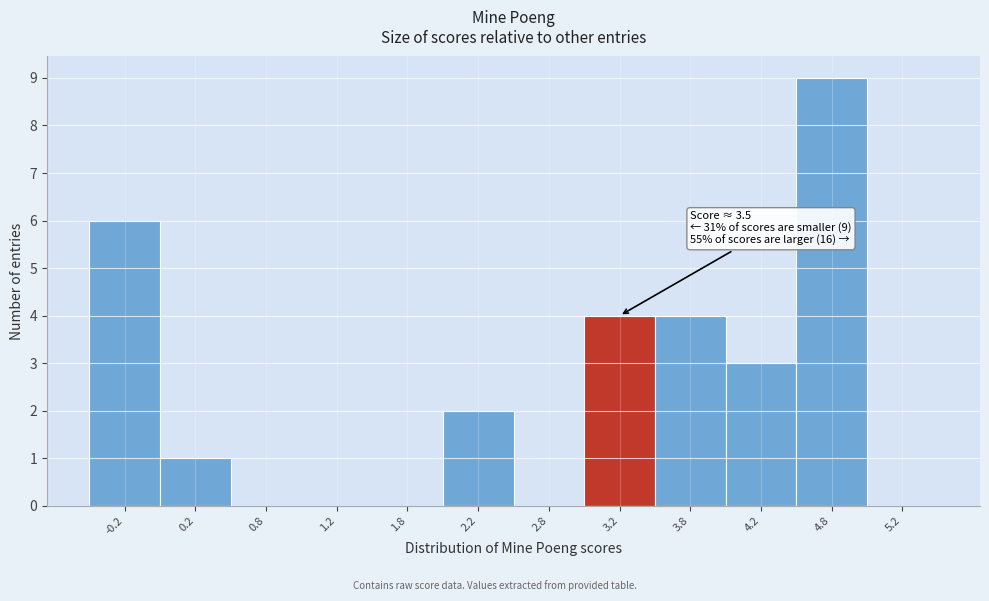

Reading right to left, transcribe all the data shown in this chart.

5.2=0	4.8=9	4.2=3	3.8=4	3.2=4	2.8=0	2.2=2	1.8=0	1.2=0	0.8=0	0.2=1	-0.2=6